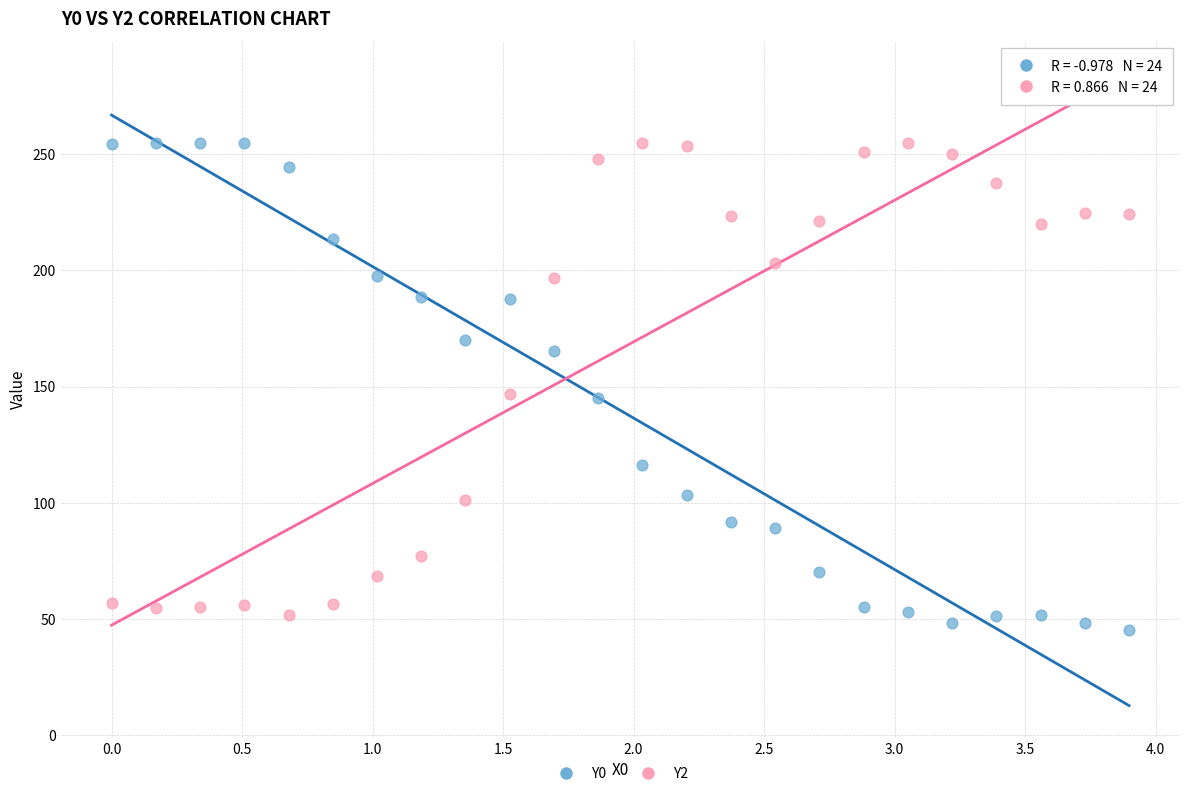

Which series reaches the minimum Y coordinate?

Y0